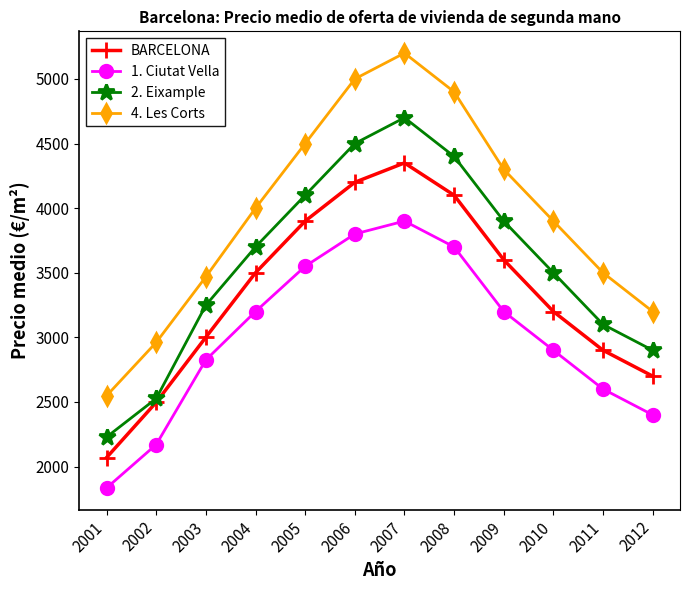

At which category does 4. Les Corts reach its first local peak?

2007